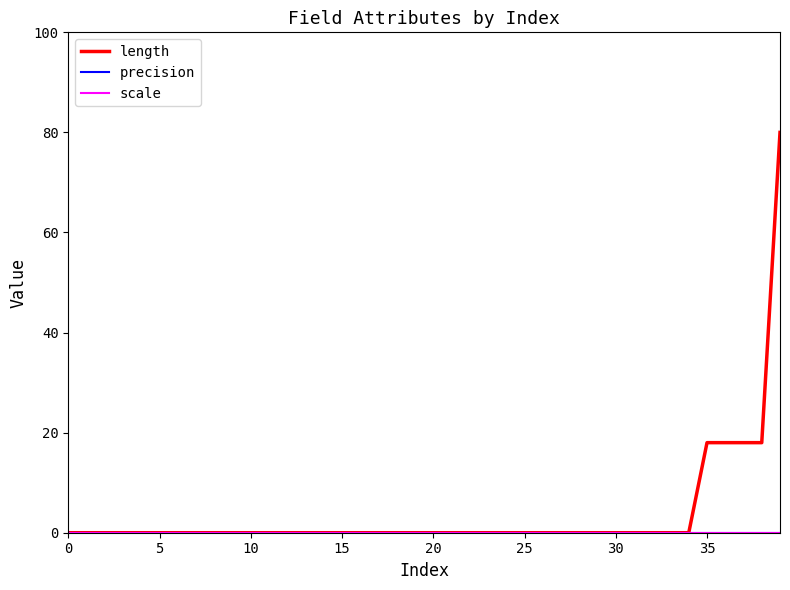

True or false: scale and precision cross at least once.

False